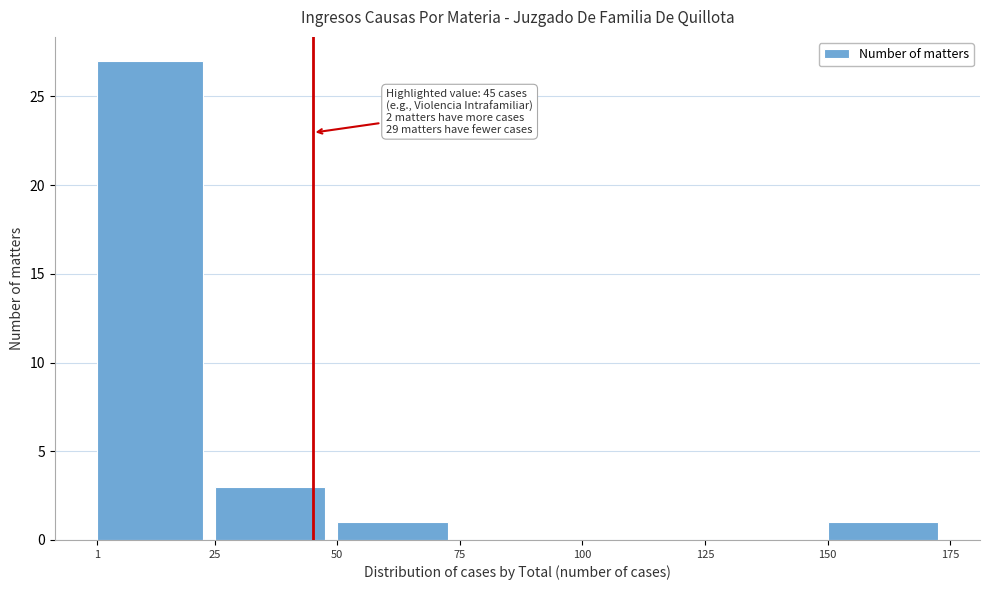

Over which range of the x-axis is the bar tallest?

1 to 25